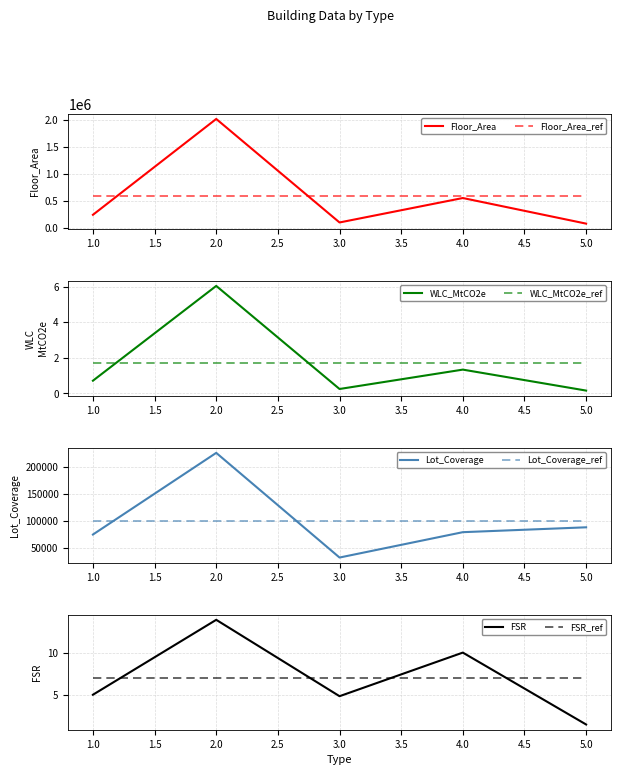

How many intersections are there between Floor_Area and Lot_Coverage?

1